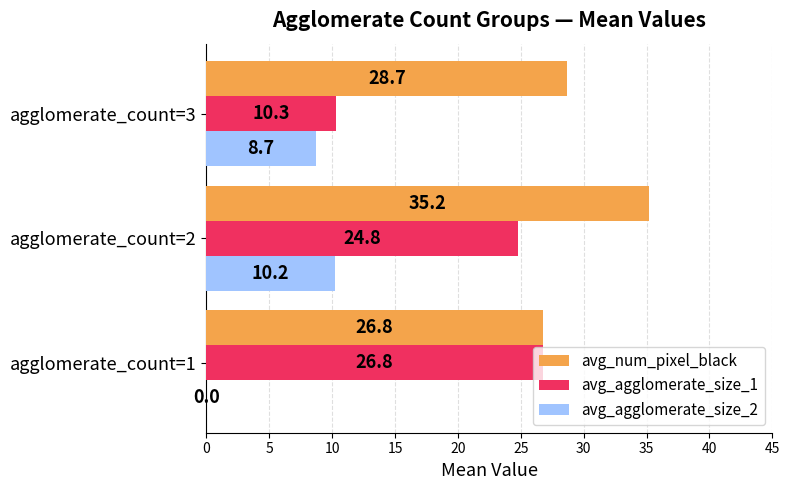

Which series changed the most between agglomerate_count=1 and agglomerate_count=3?

avg_agglomerate_size_1